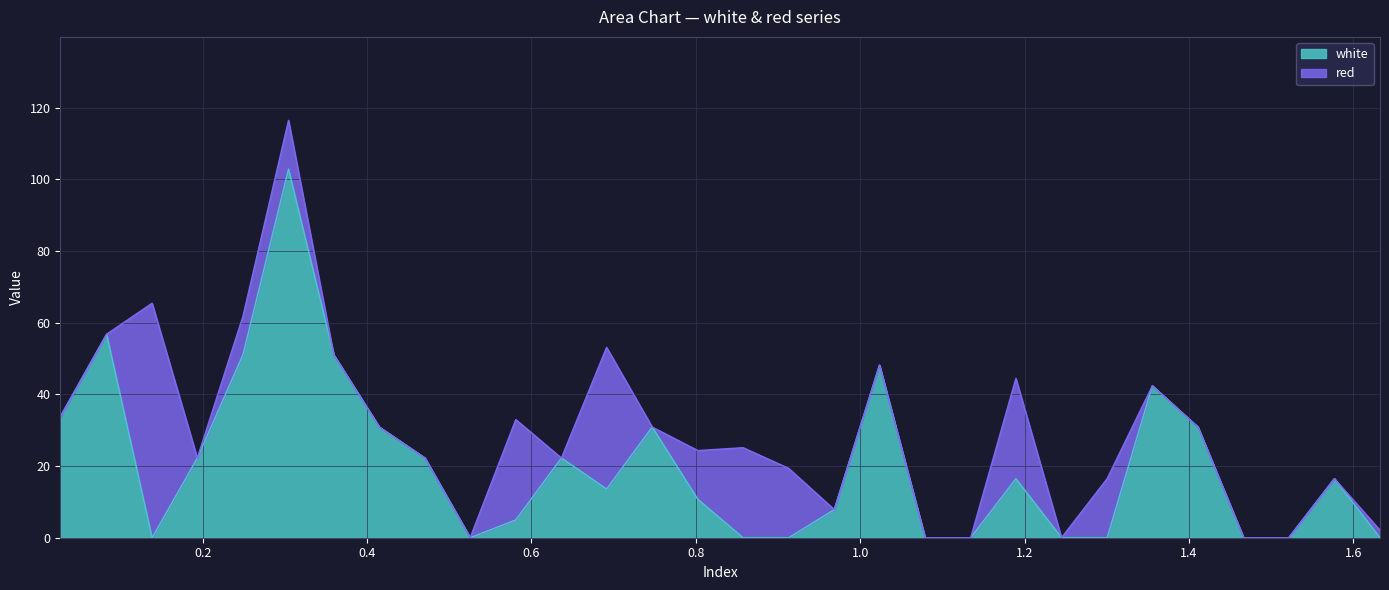

How many categories are shown in the chart?

30